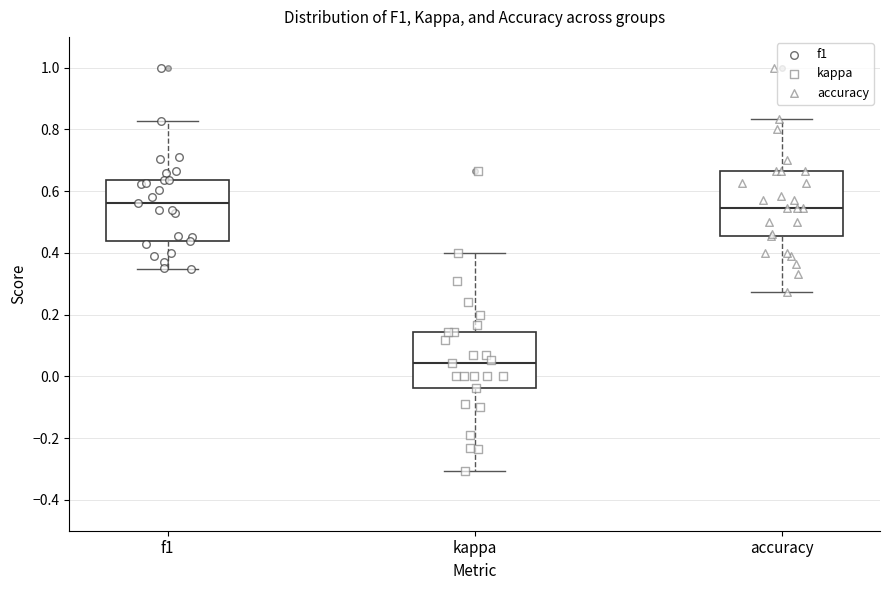

Reading left to right, read every box against the y-axis: the position of its median line, the range the box covers, and the ends of its whiskers. The values are not printed on the chart, so give them approximately, as read against the axis.

f1: median 0.56, box 0.44 to 0.64, whiskers 0.34 to 0.82
kappa: median 0.04, box -0.04 to 0.14, whiskers -0.30 to 0.40
accuracy: median 0.54, box 0.46 to 0.66, whiskers 0.28 to 0.84